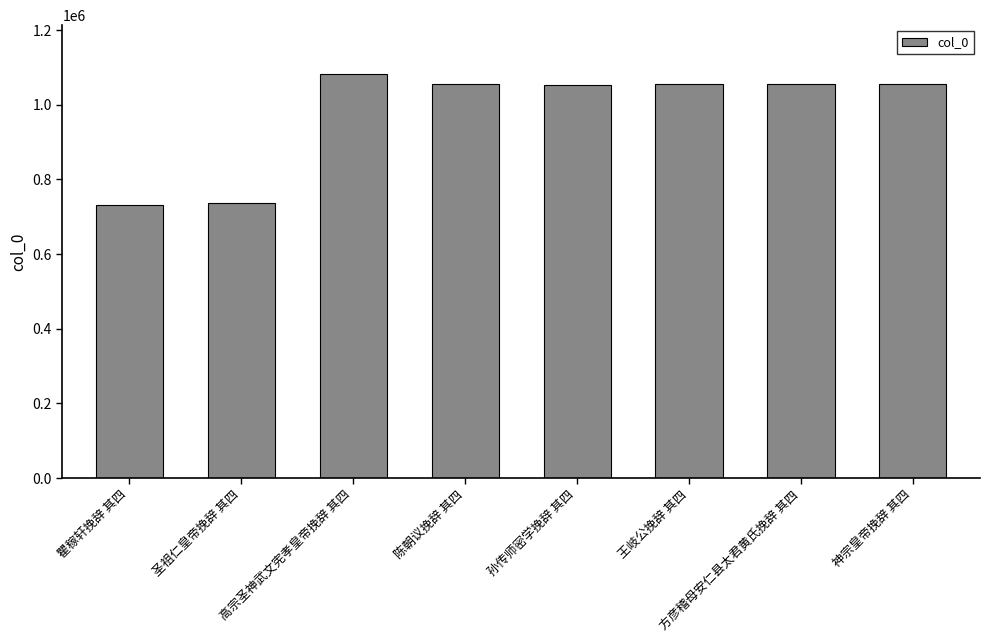

What is the approximate value at 陈朝议挽辞 其四?

1055282